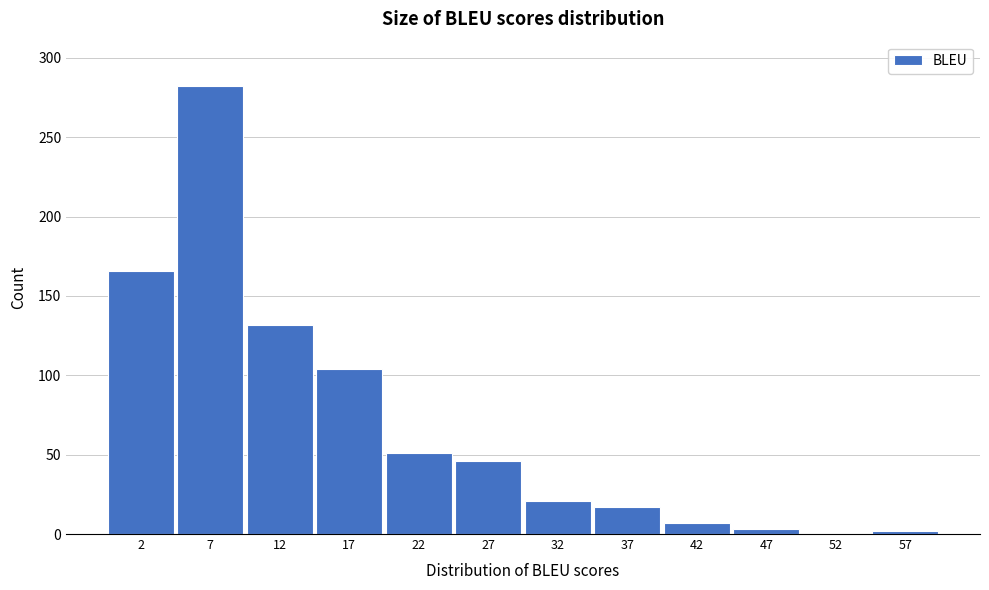

What is the change in value from 12 to 42?

-125